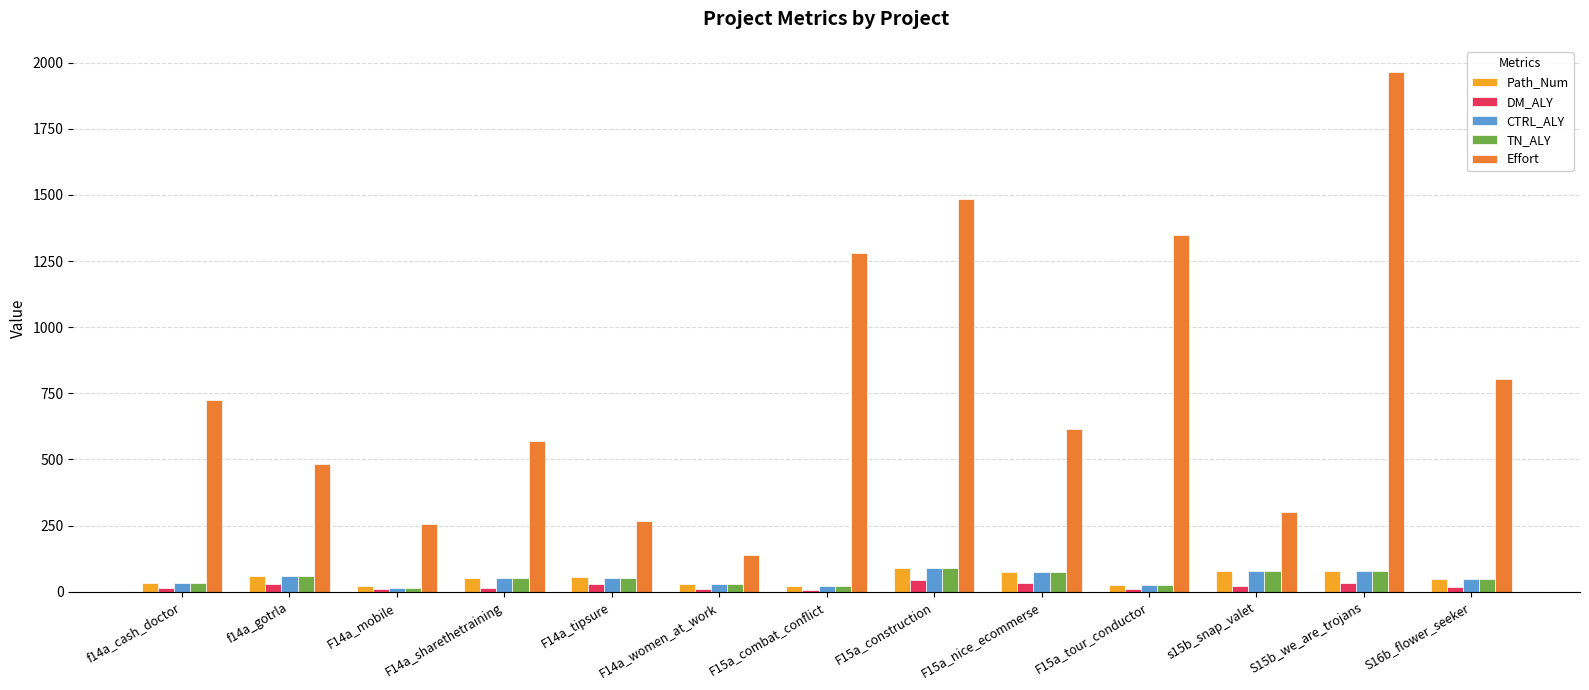

What is the maximum value for TN_ALY?

89.0